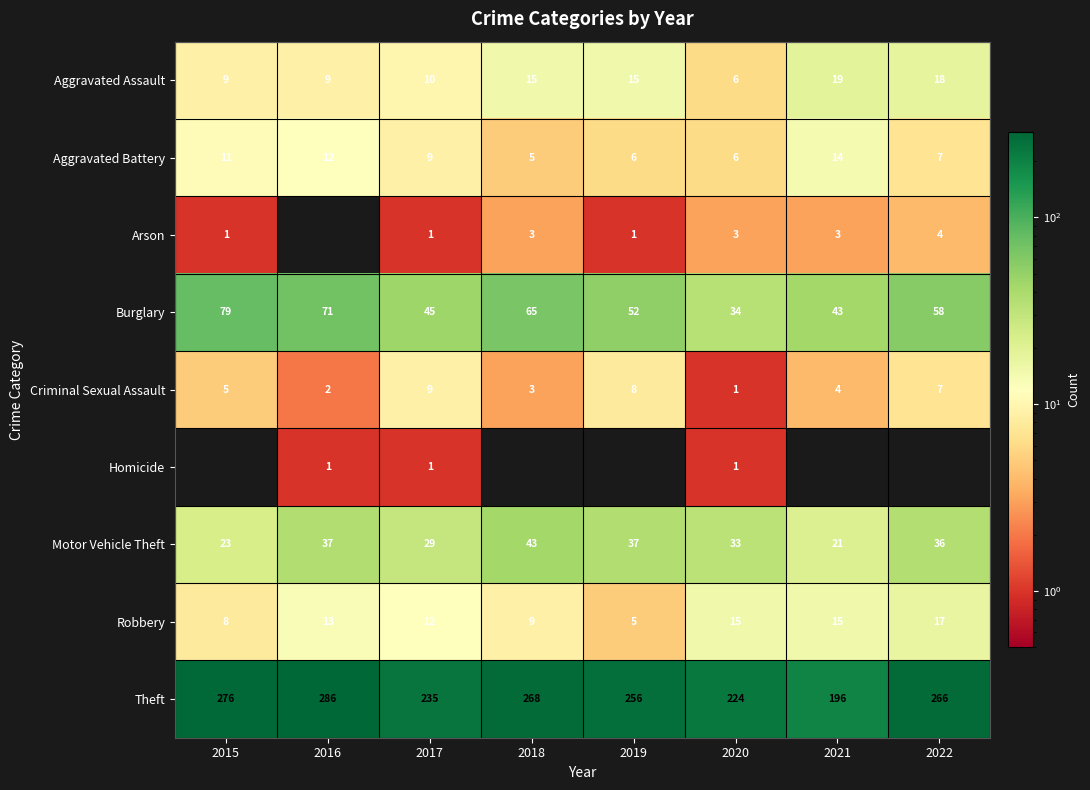

Is the value of Robbery at 2017 greater than the value of Burglary at 2017?

No